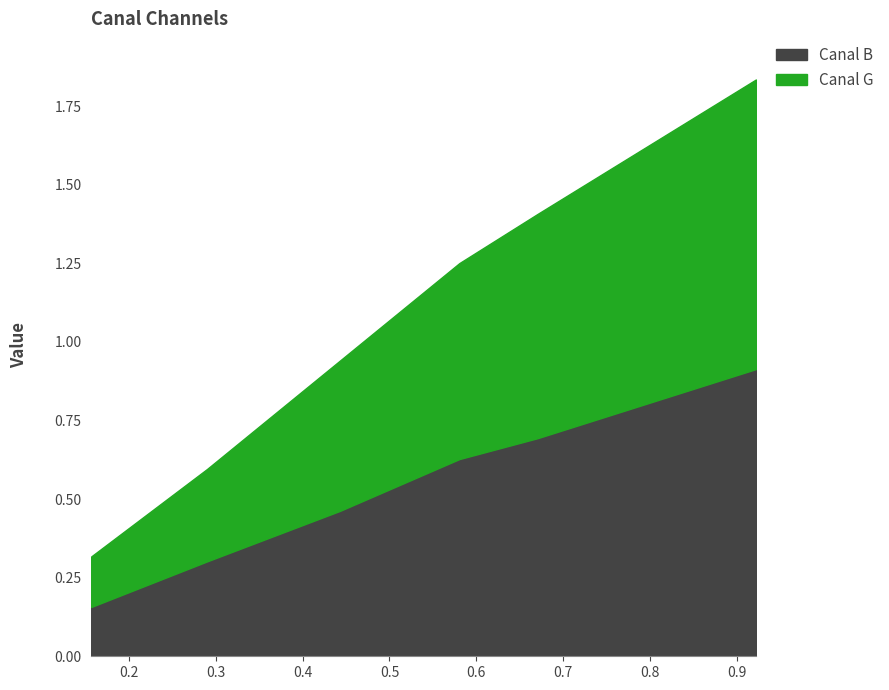

What is the difference between the maximum and minimum values in the Canal B series?

0.8